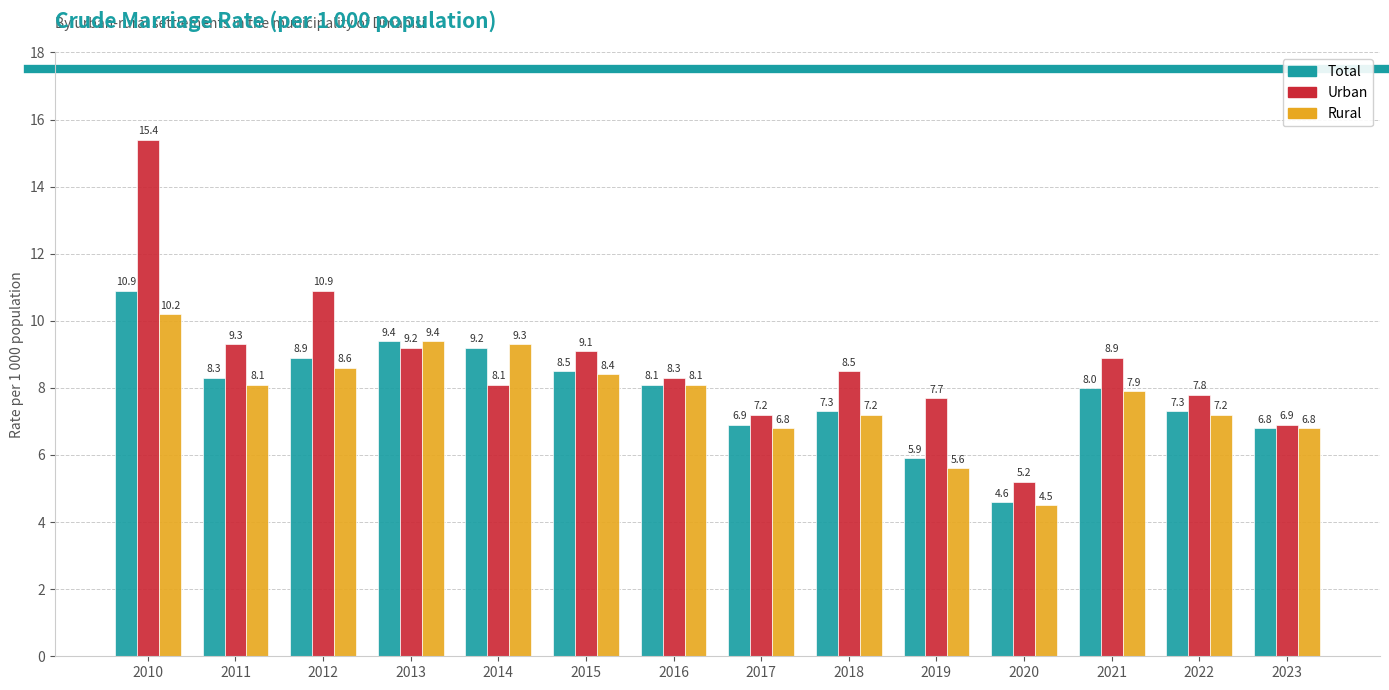

What is the spread (max minus min) of values at 2020?

0.7